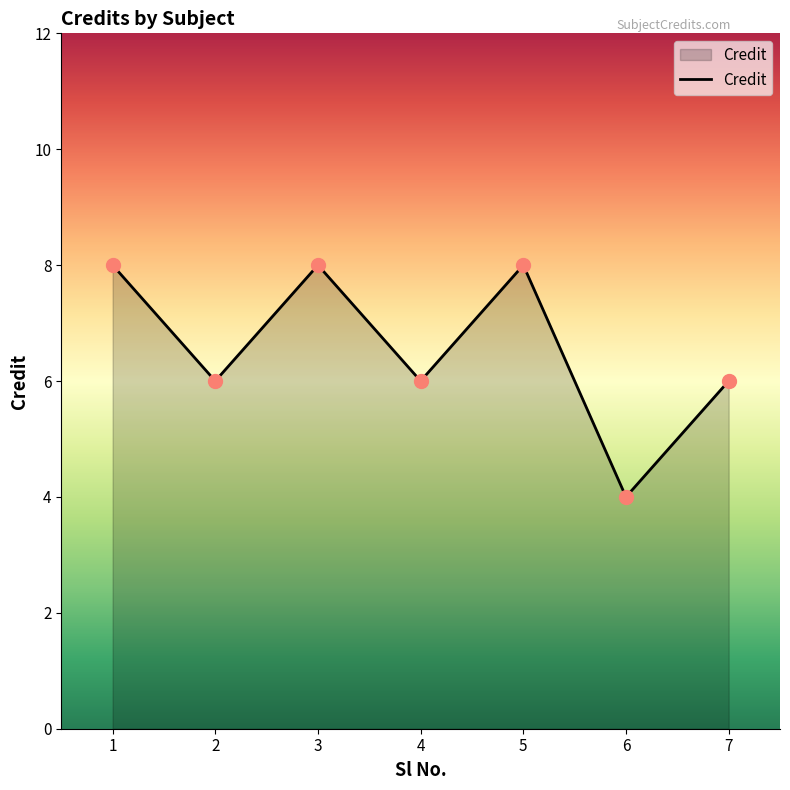

What is the smallest value displayed?

4